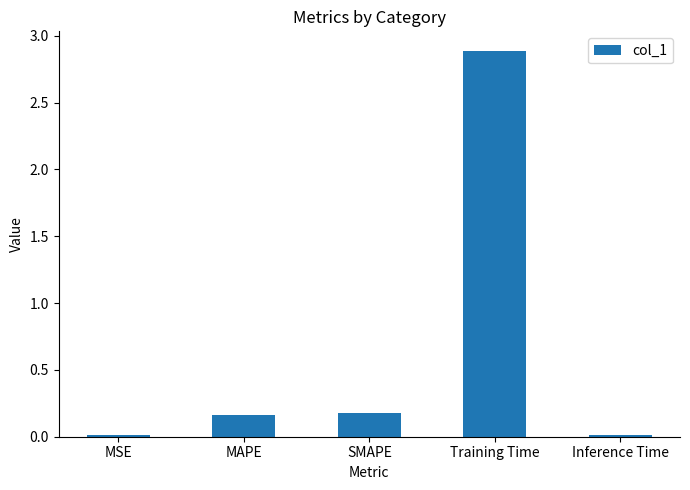

What is the change in value from SMAPE to Training Time?

+2.7